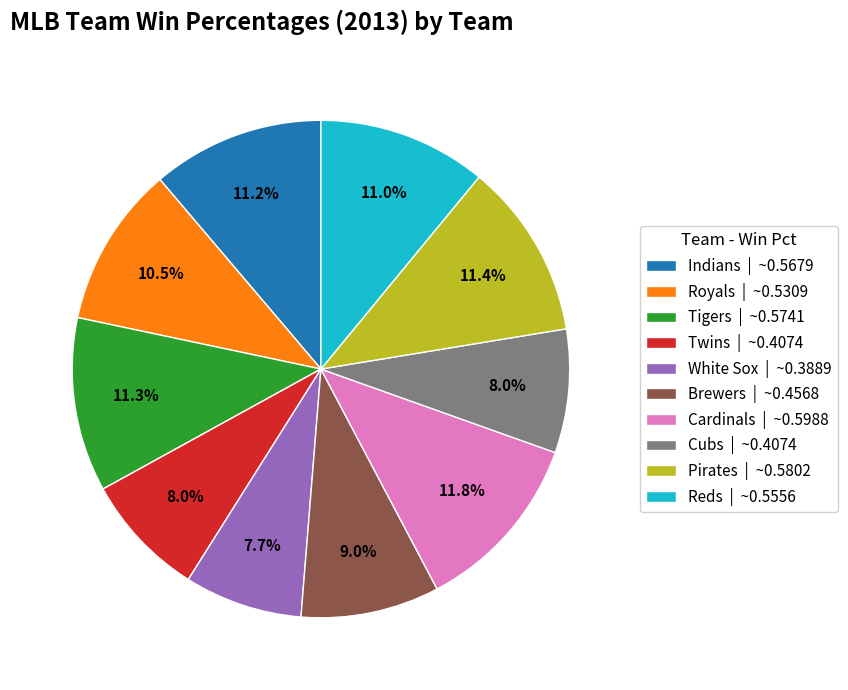

Which has a higher value, Tigers | ~0.5741 or White Sox | ~0.3889?

Tigers | ~0.5741